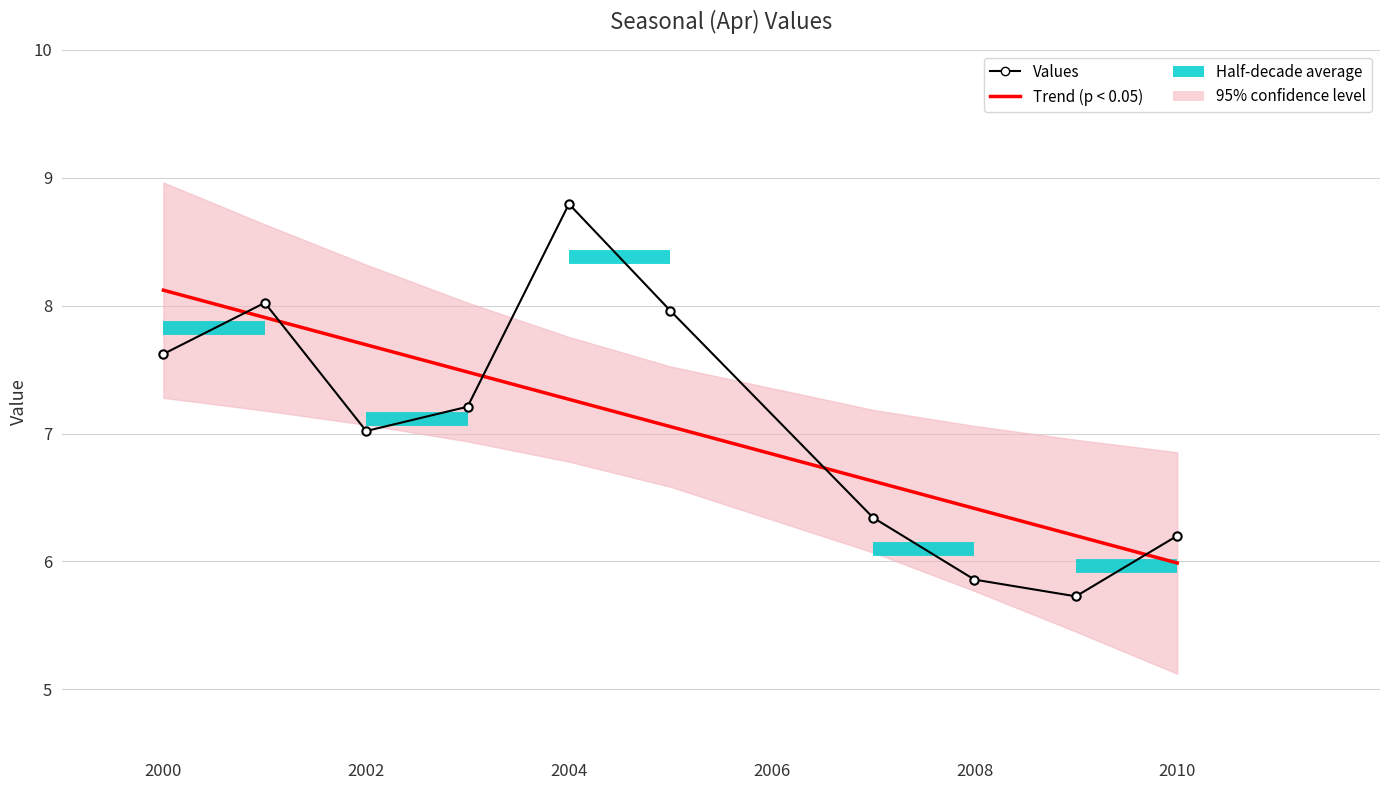

Is it true that Values equals 12.9 at 2000?

False